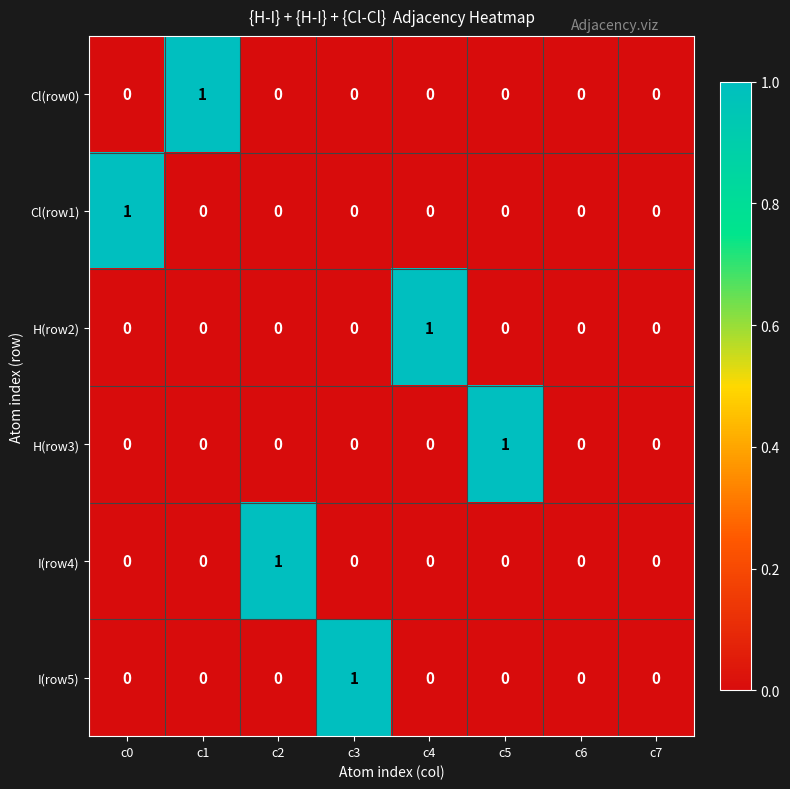

True or false: Cl(row0) has a value of 0 at c6.

True